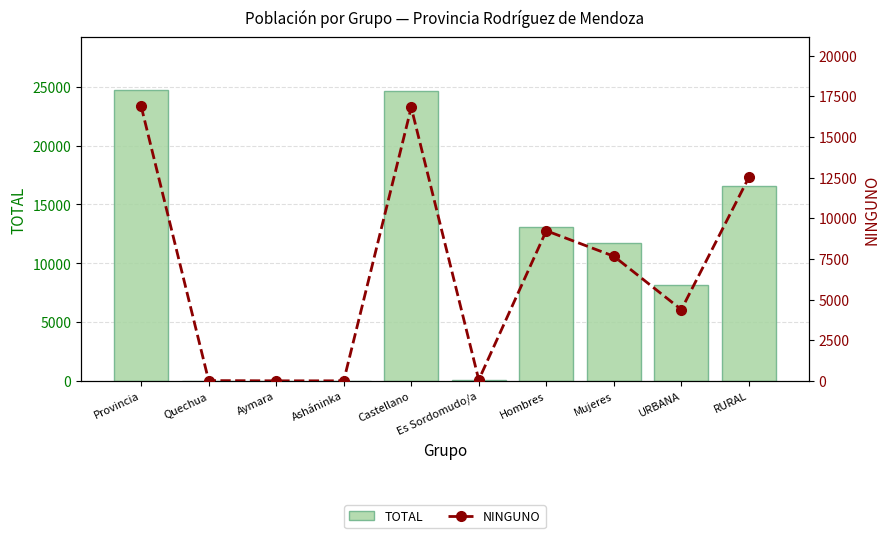

At which label does TOTAL reach its minimum?

Aymara